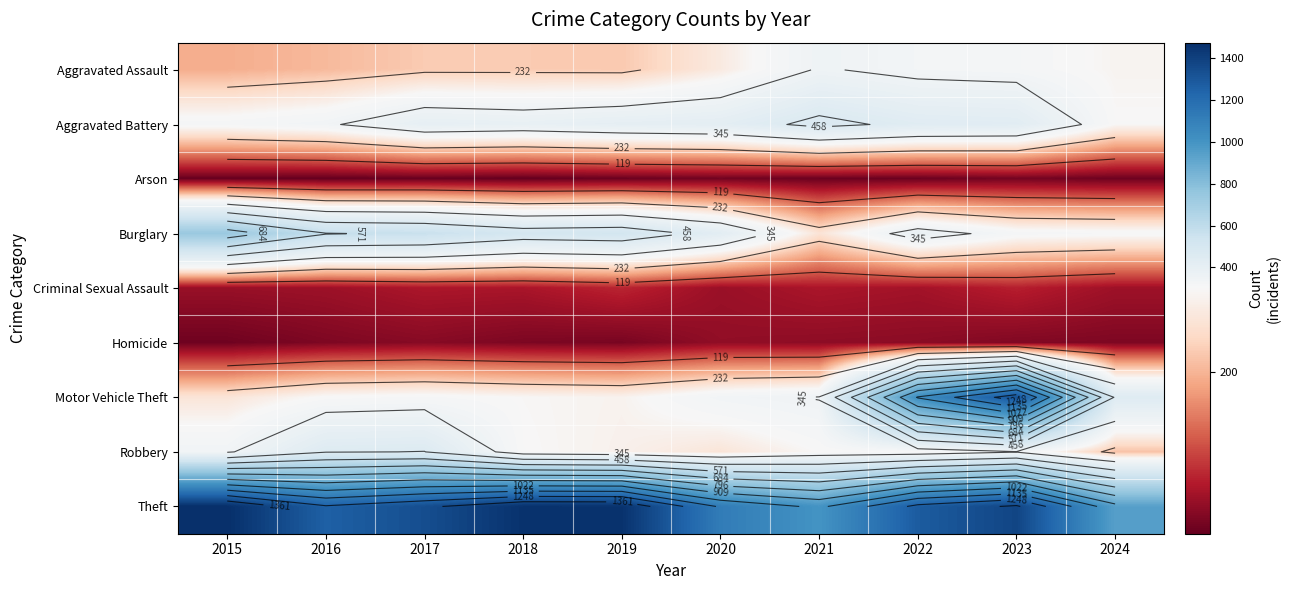

What is the difference between the Motor Vehicle Theft values at 2016 and 2018?

6